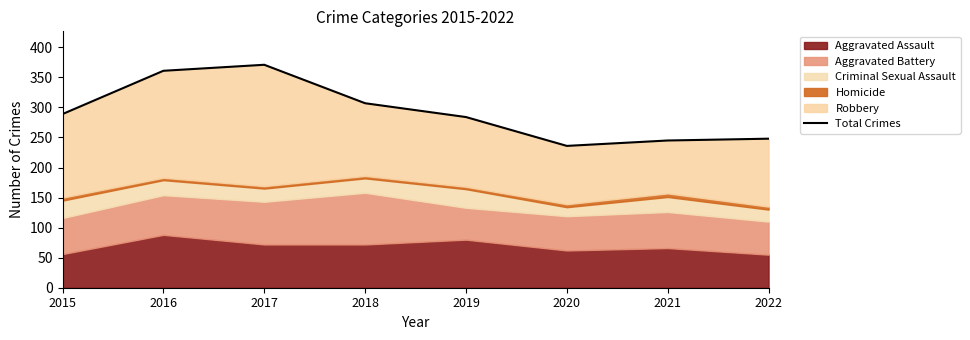

Where is the first local maximum?

2017